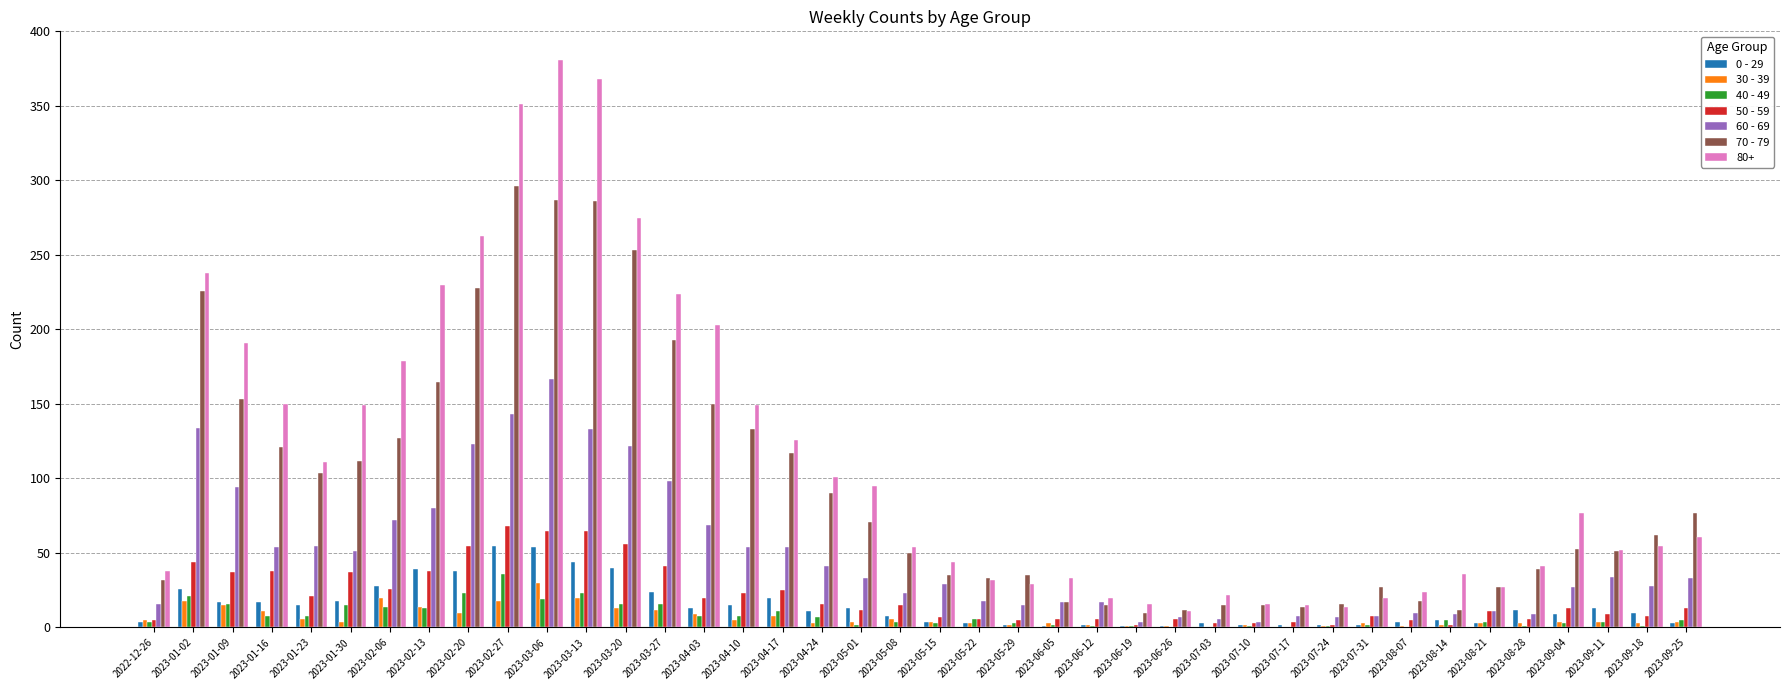

True or false: 50 - 59 has a value of 64 at 2023-01-30.

False